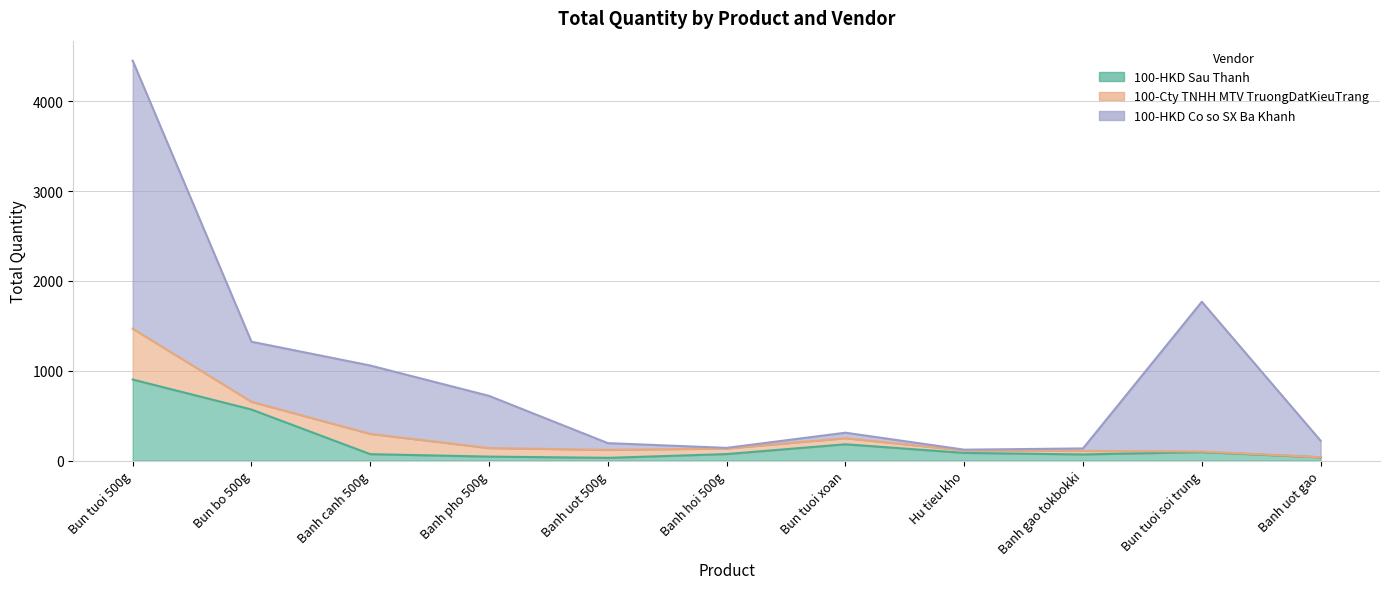

Is it true that 100-HKD Co so SX Ba Khanh equals 118 at Banh uot 500g?

False